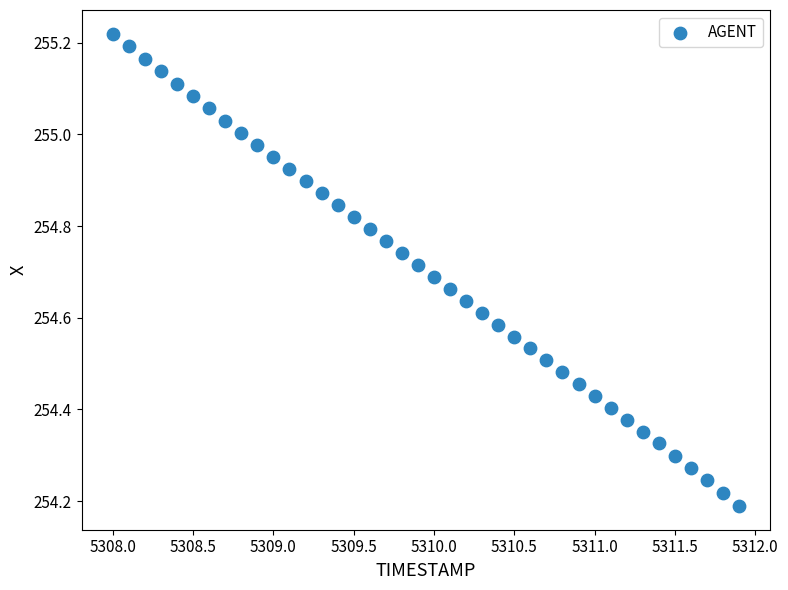

What is the range of X values (max minus min)?

3.9